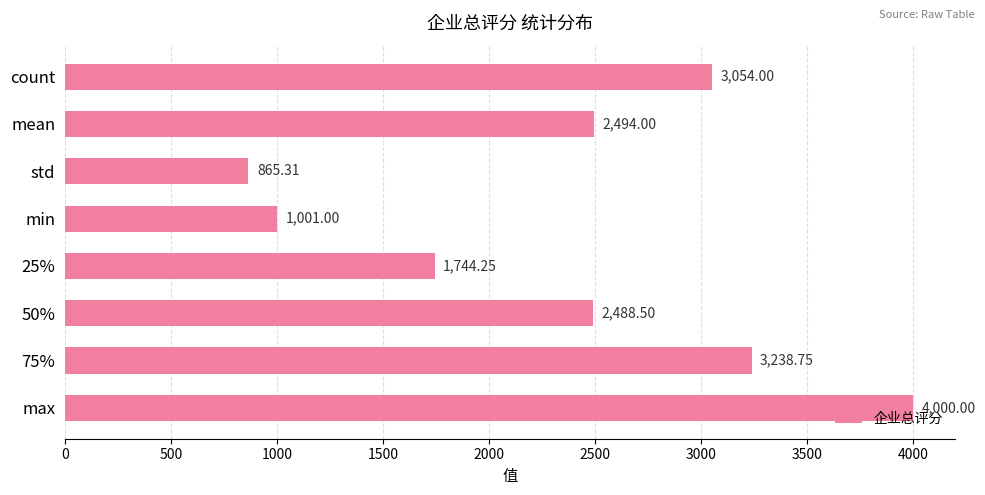

Where is the data nearest to the value 2432?

50%